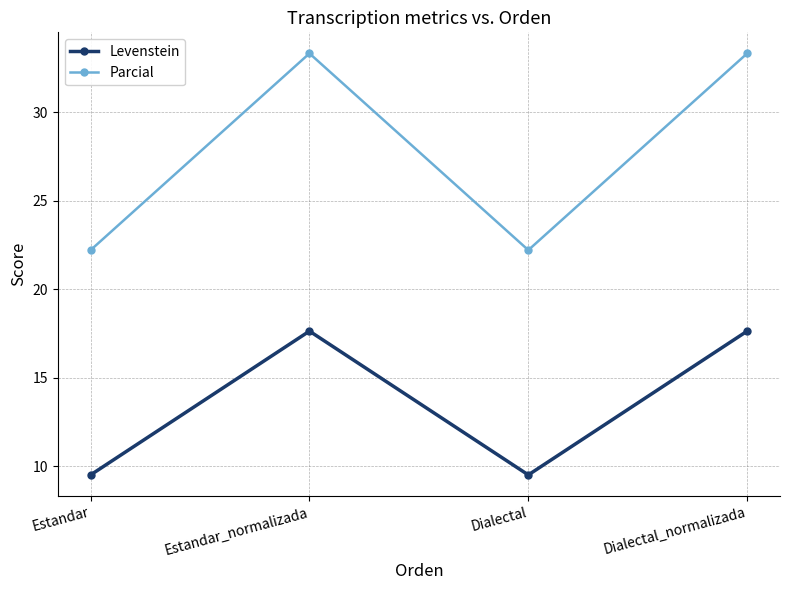

What is the sum of all Parcial values?

111.1